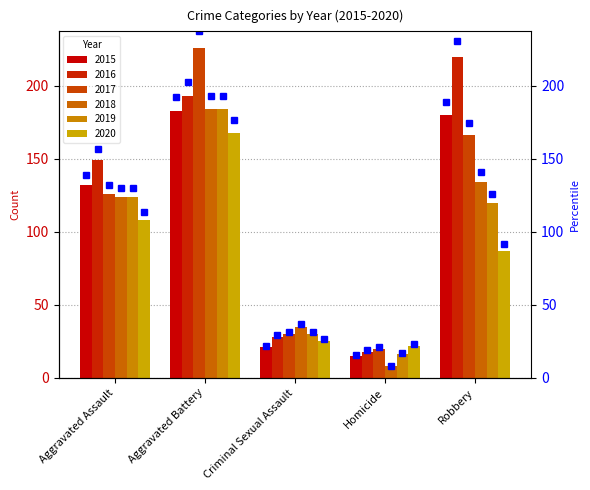

Rank the categories by 2017 value from highest to lowest.

Aggravated Battery, Robbery, Aggravated Assault, Criminal Sexual Assault, Homicide